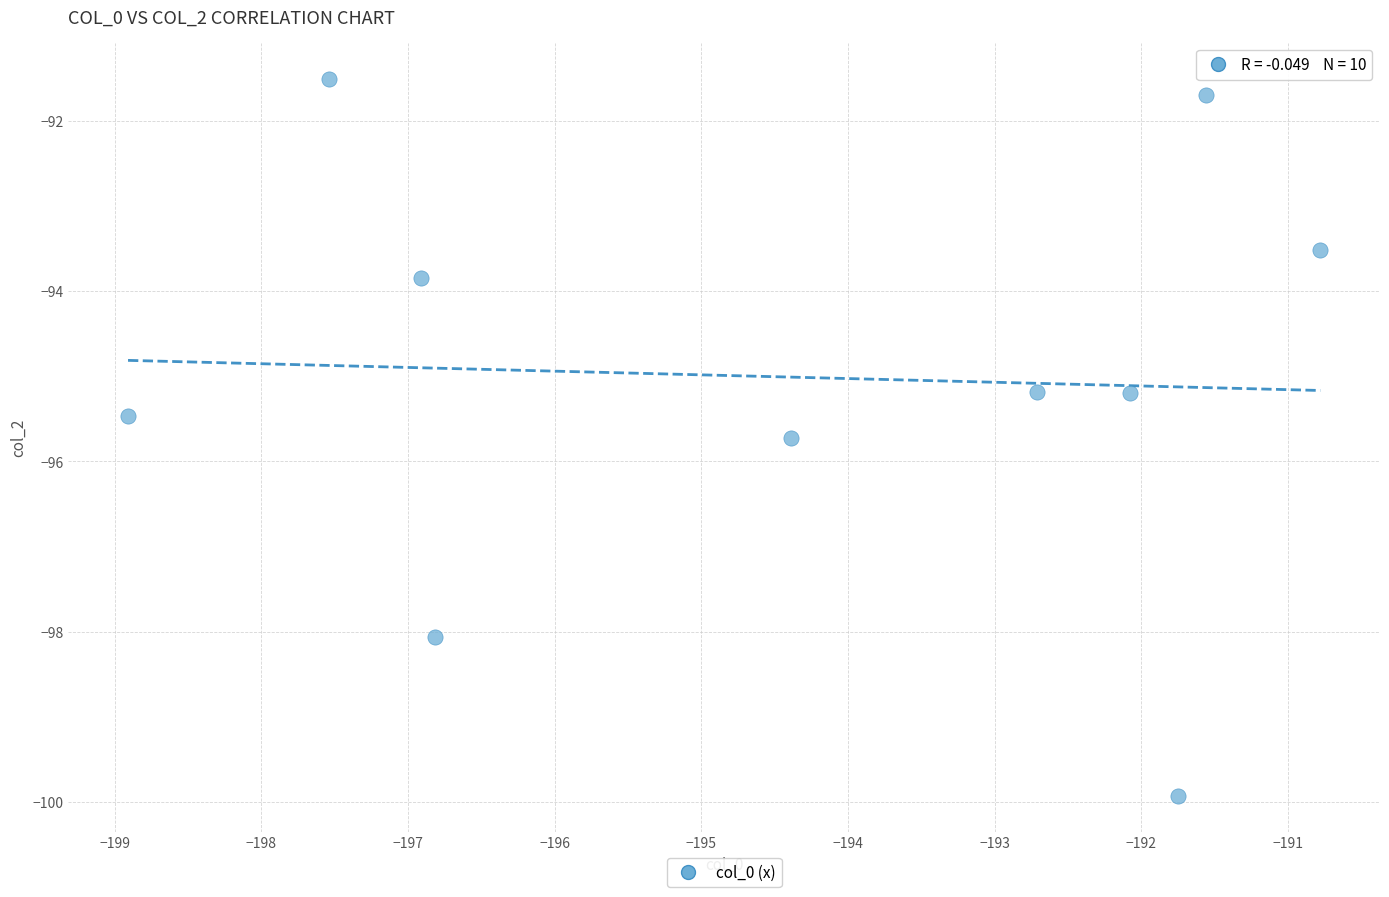

What is the average X value?

-194.3